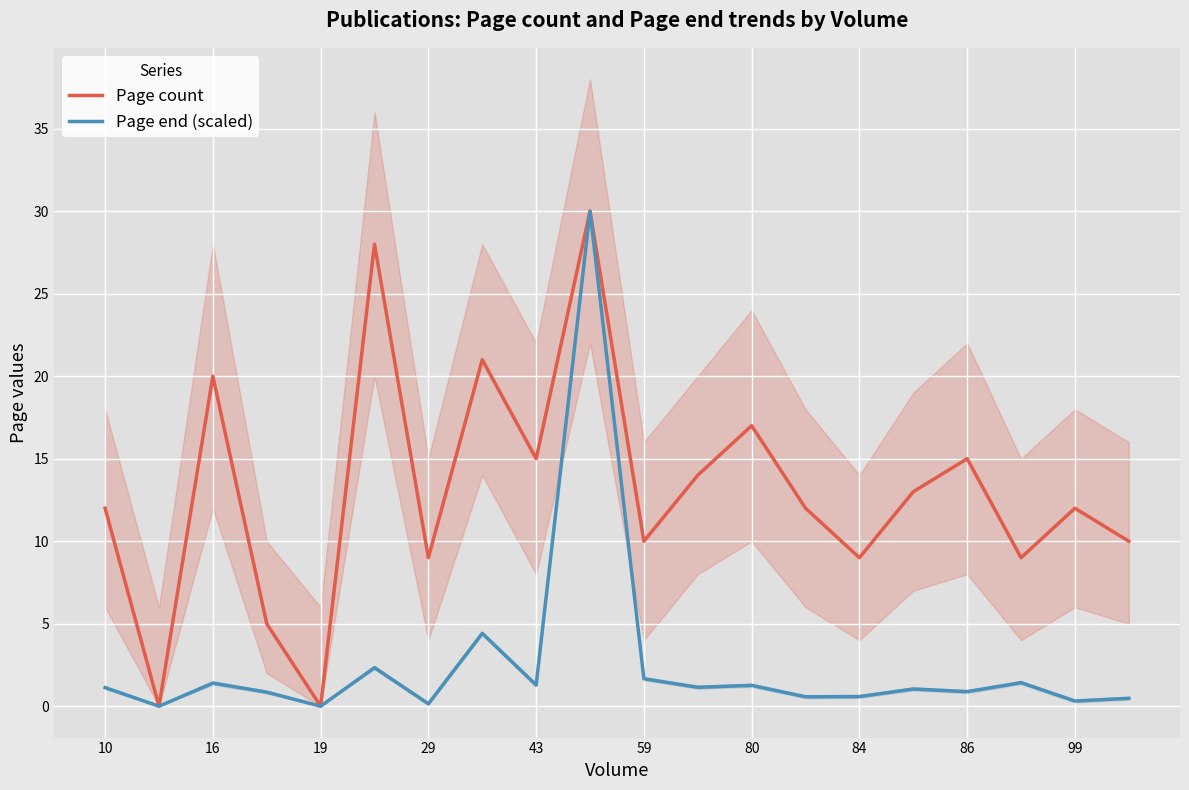

In Page end (scaled), how many points are higher than both neighbors (excluding endpoints)?

7